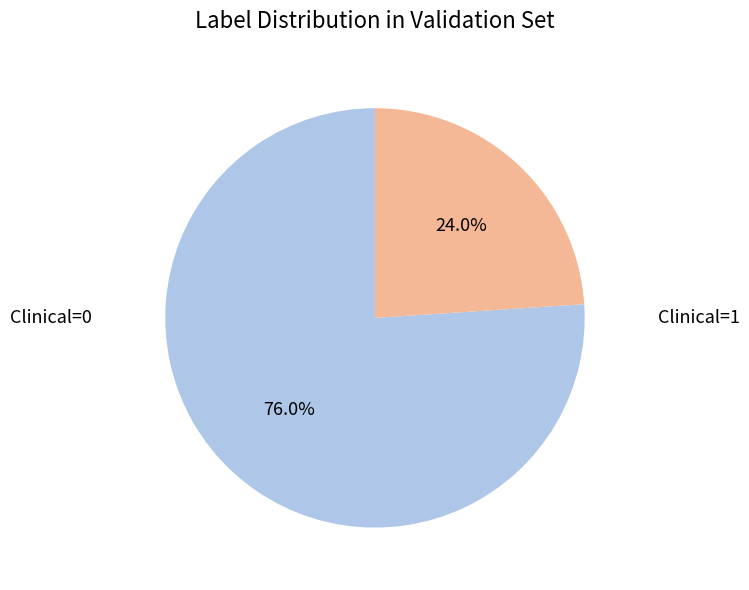

How many slices are in this pie chart?

2